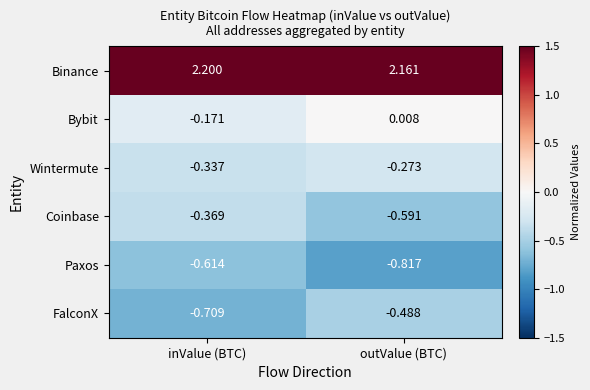

At which label does Wintermute reach its peak?

outValue (BTC)